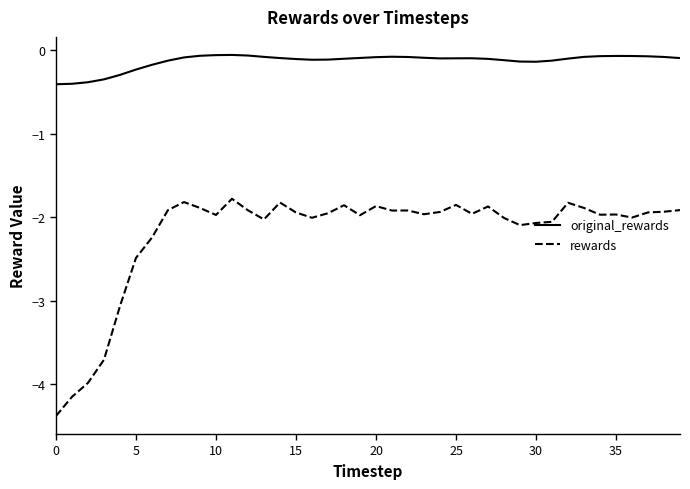

What is the minimum value shown in the chart?

-4.4